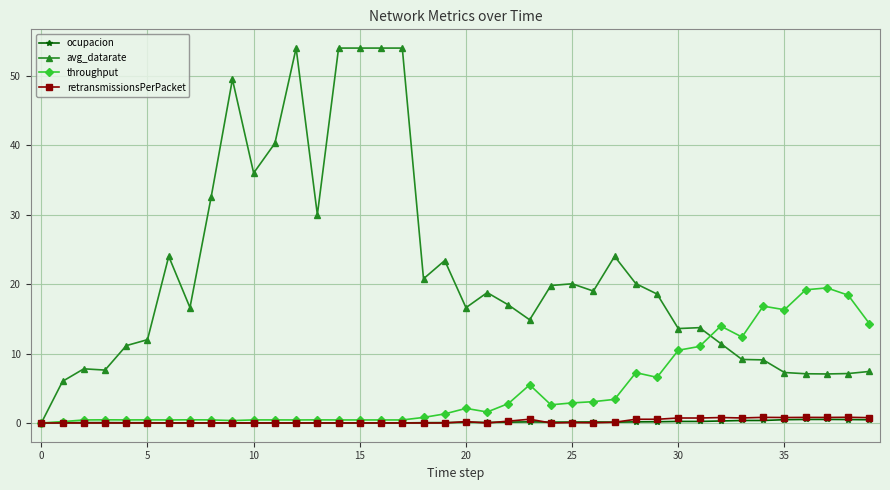

What is the greatest value displayed?

54.0